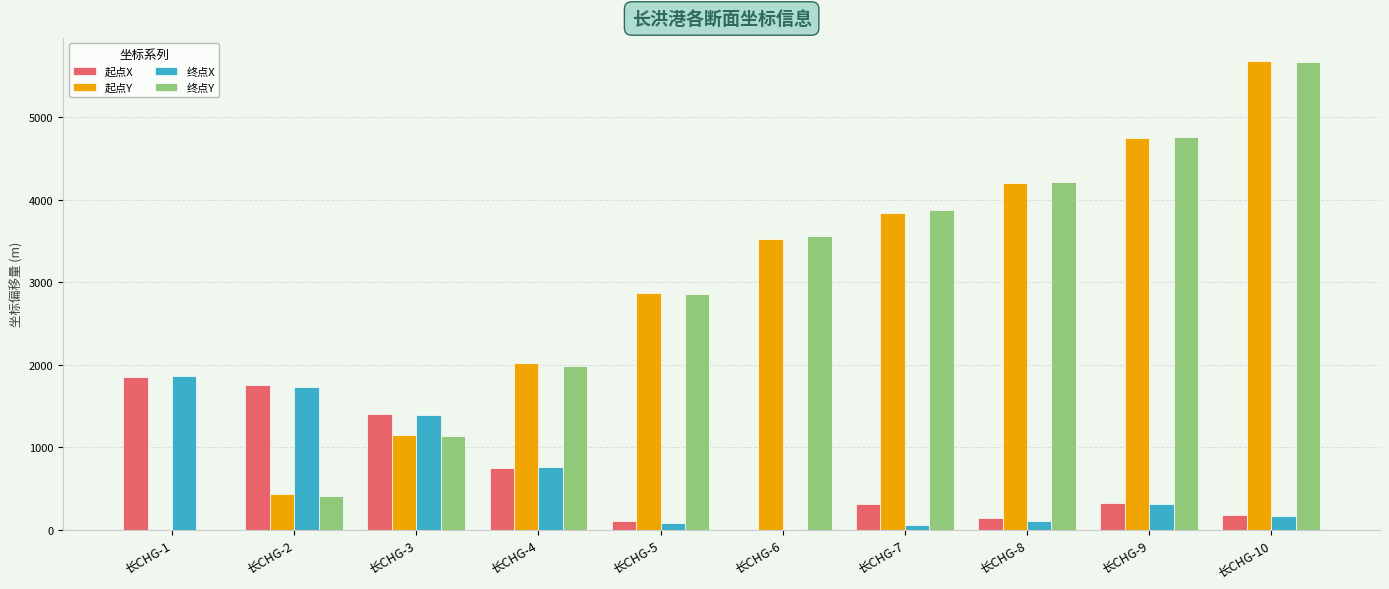

What is the sum of the 起点Y values at 长CHG-2 and 长CHG-3?

1585.9